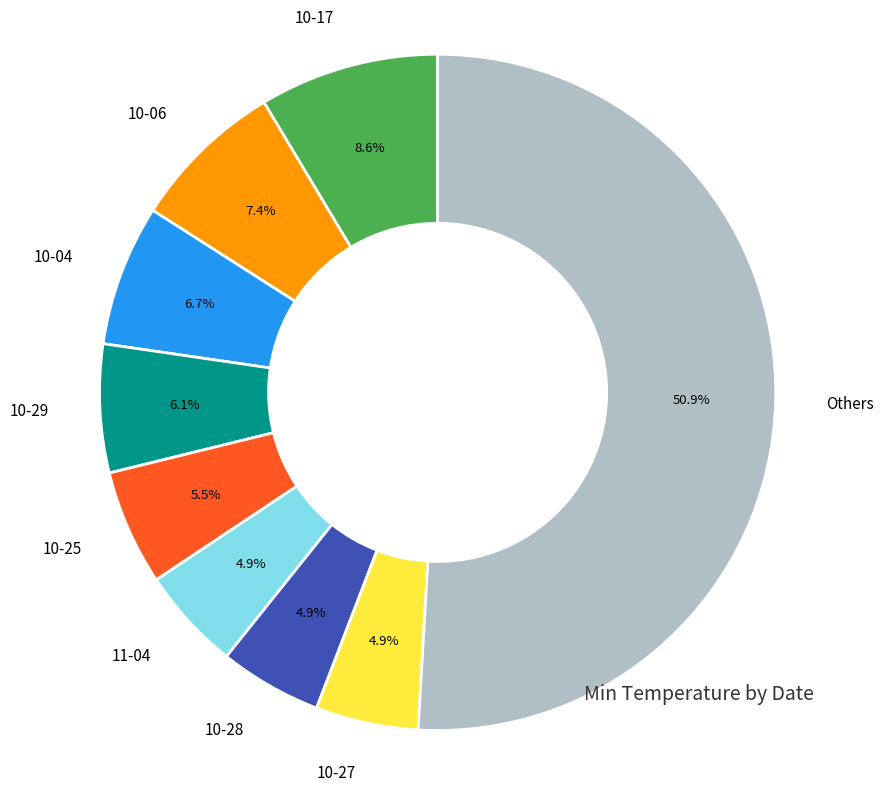

Which category has the biggest portion of the pie?

Others